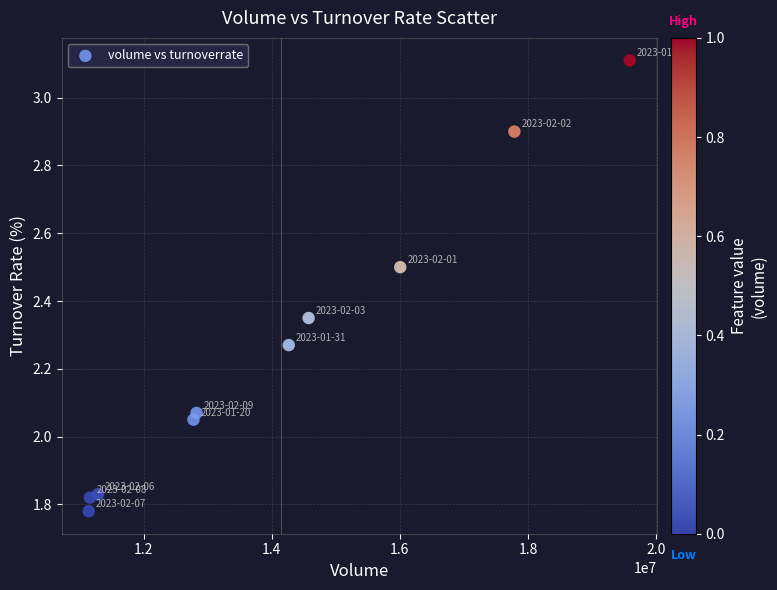

What is the average X value?

14142872.0